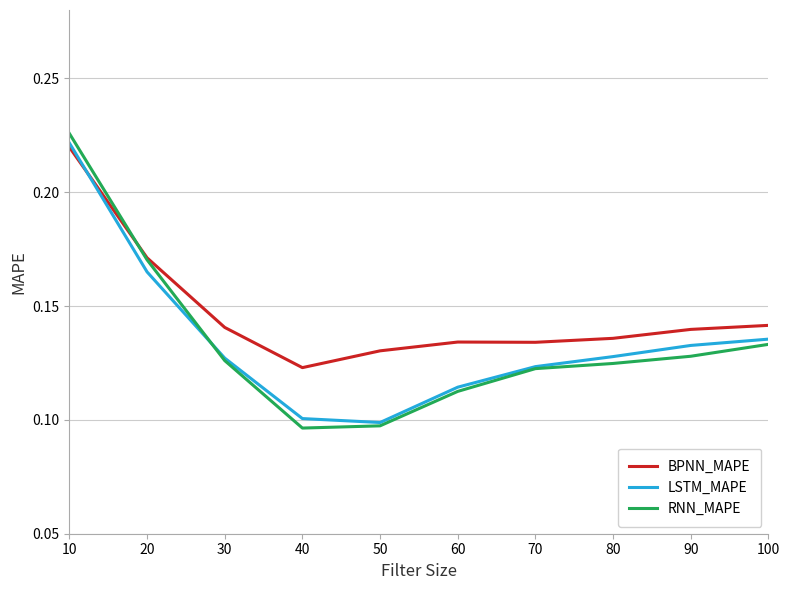

At which label is BPNN_MAPE closest to 0?

40